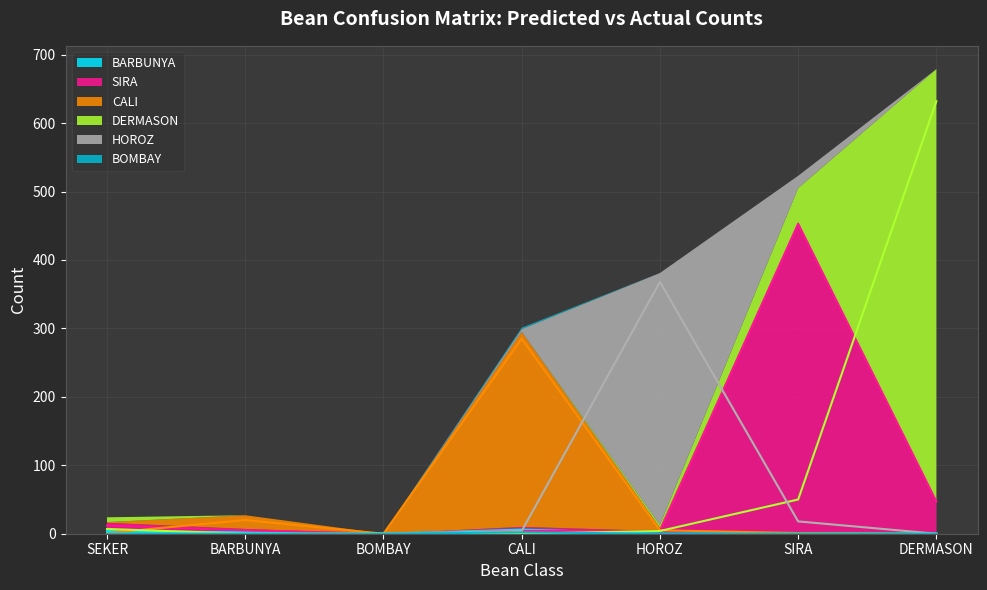

How many distinct data groups are displayed?

6